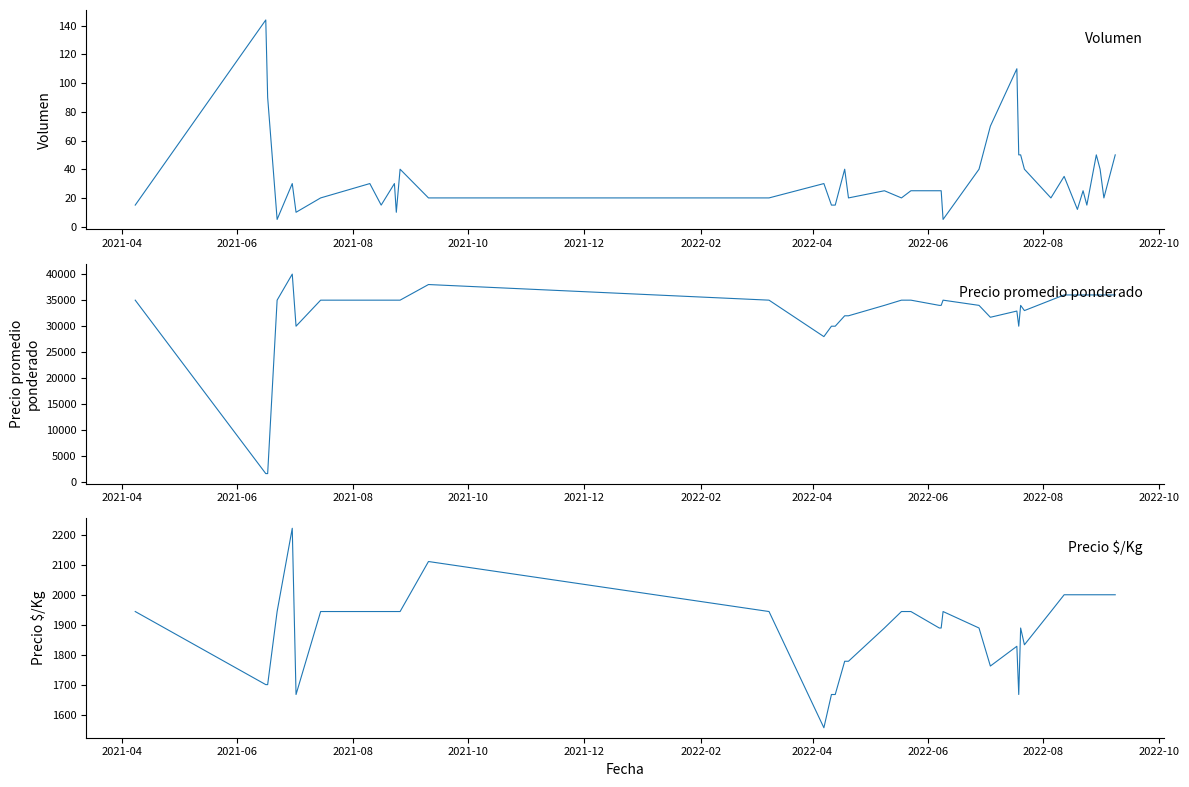

What are all the series names shown in the legend?

Volumen, Precio promedio ponderado, Precio $/Kg